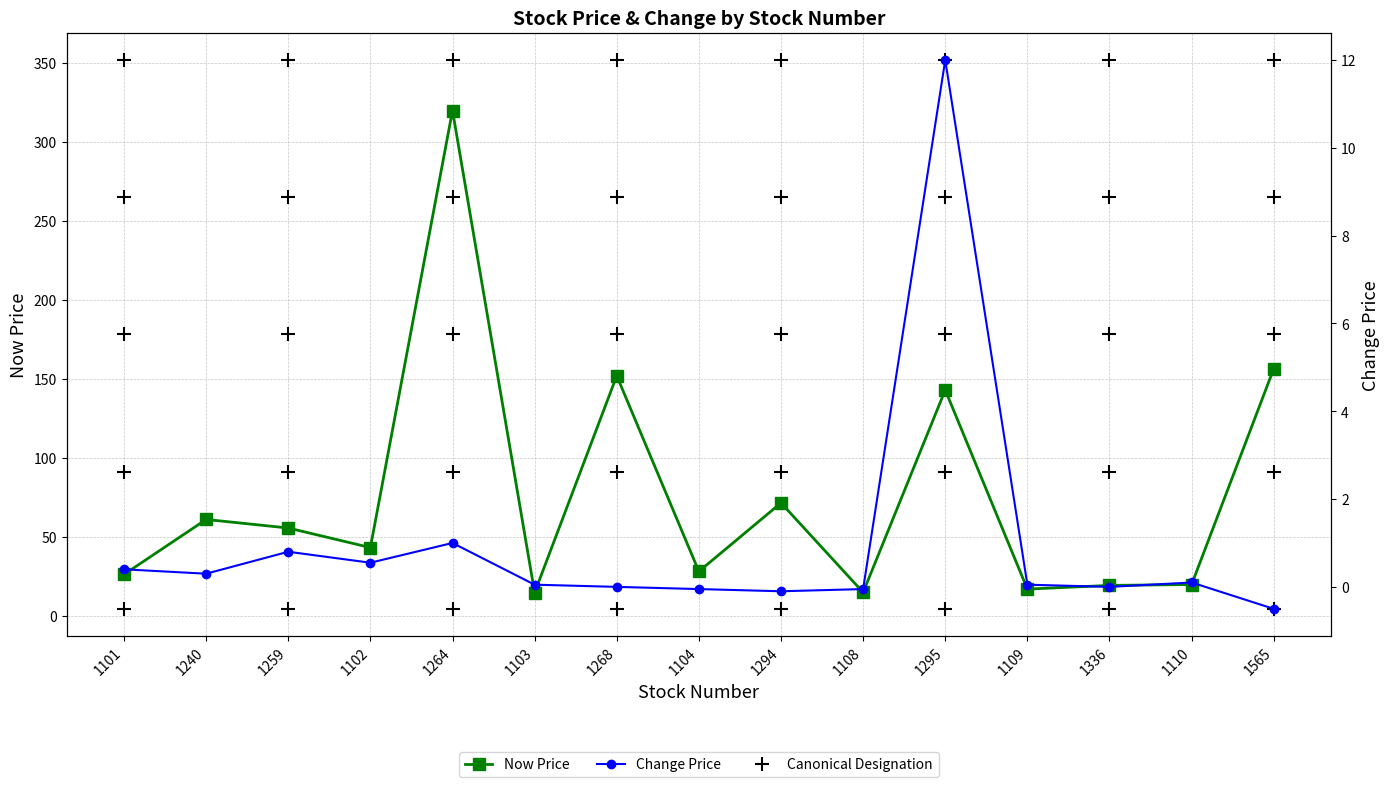

The change_price series shows 0.3 at 1240. True or false?

True